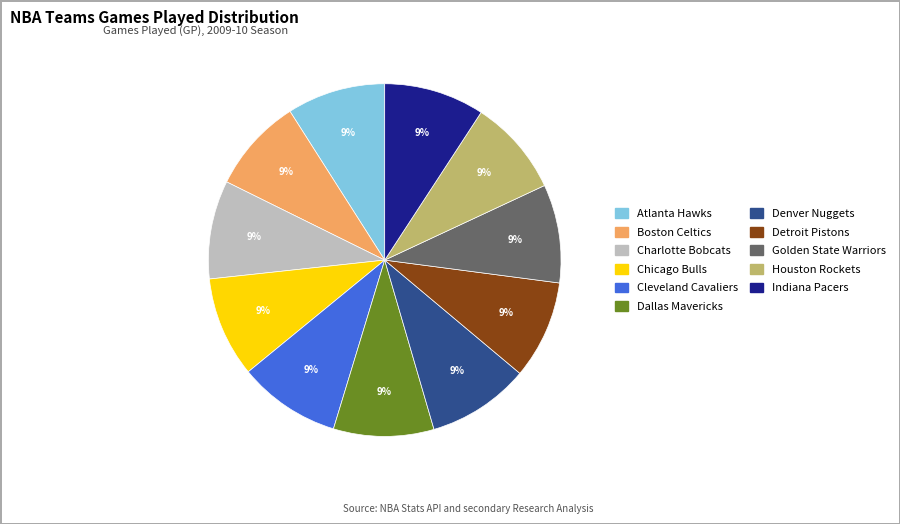

To the nearest percent, what is the average slice percentage?

9%